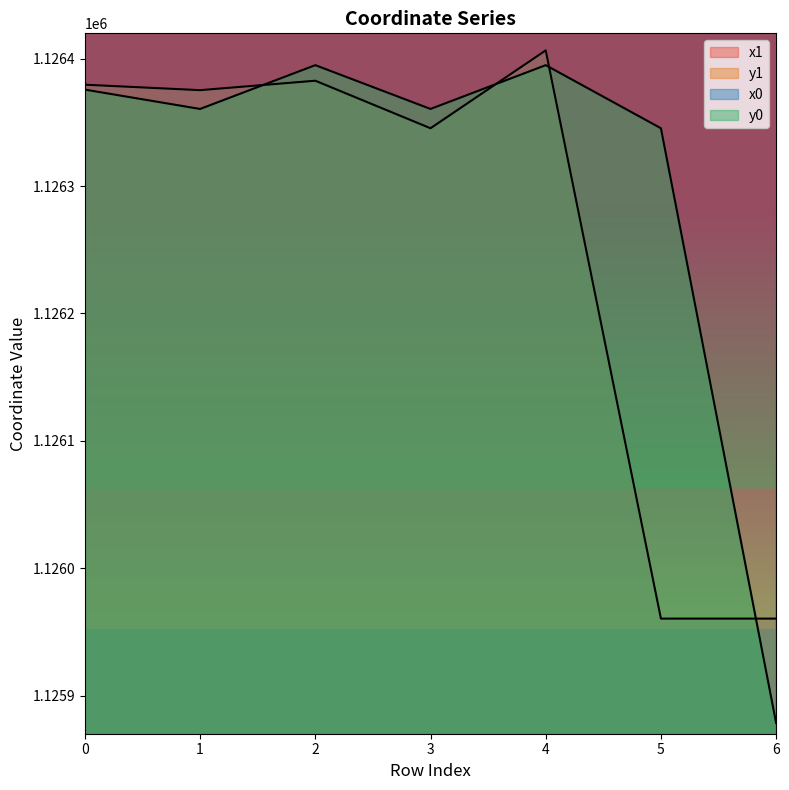

What is the value of the y1 point at the 1st from the left?

1126379.7